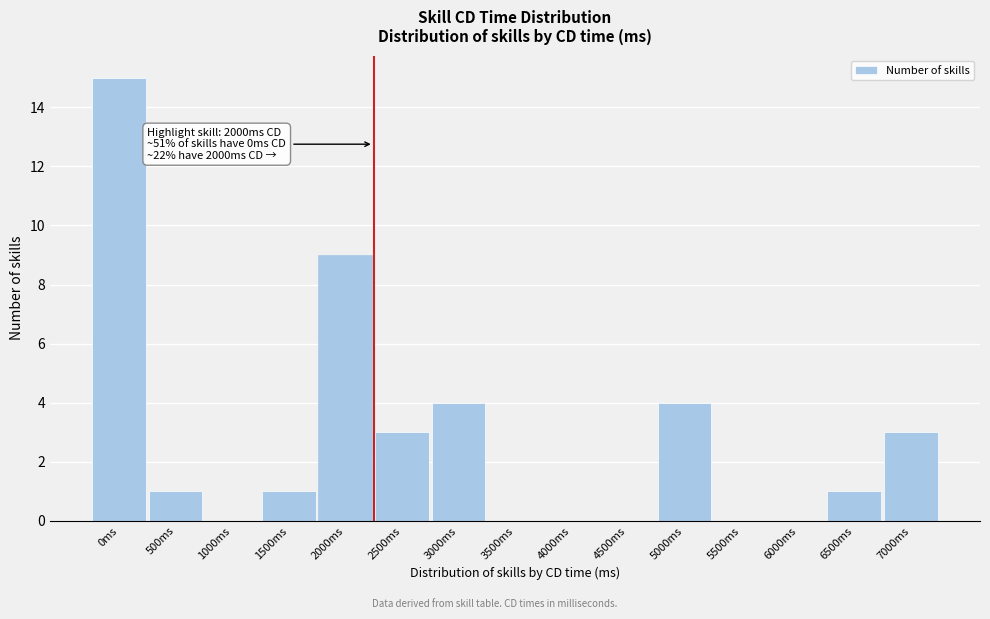

Reading left to right, transcribe all the data shown in this chart.

0ms=15	500ms=1	1000ms=0	1500ms=1	2000ms=9	2500ms=3	3000ms=4	3500ms=0	4000ms=0	4500ms=0	5000ms=4	5500ms=0	6000ms=0	6500ms=1	7000ms=3